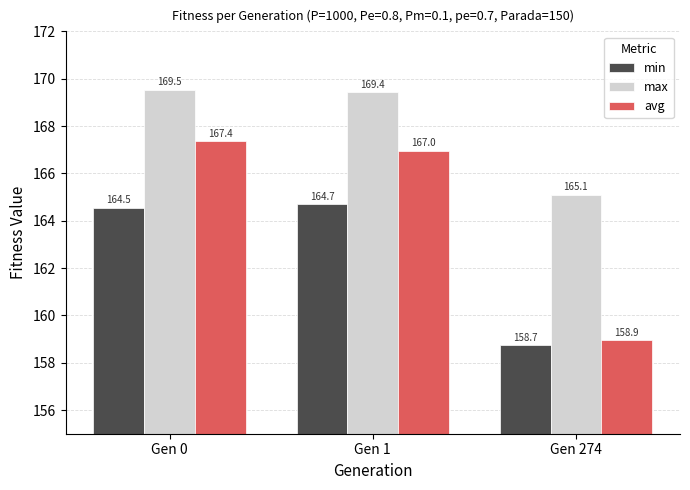

How many data points in min are less than 164?

1